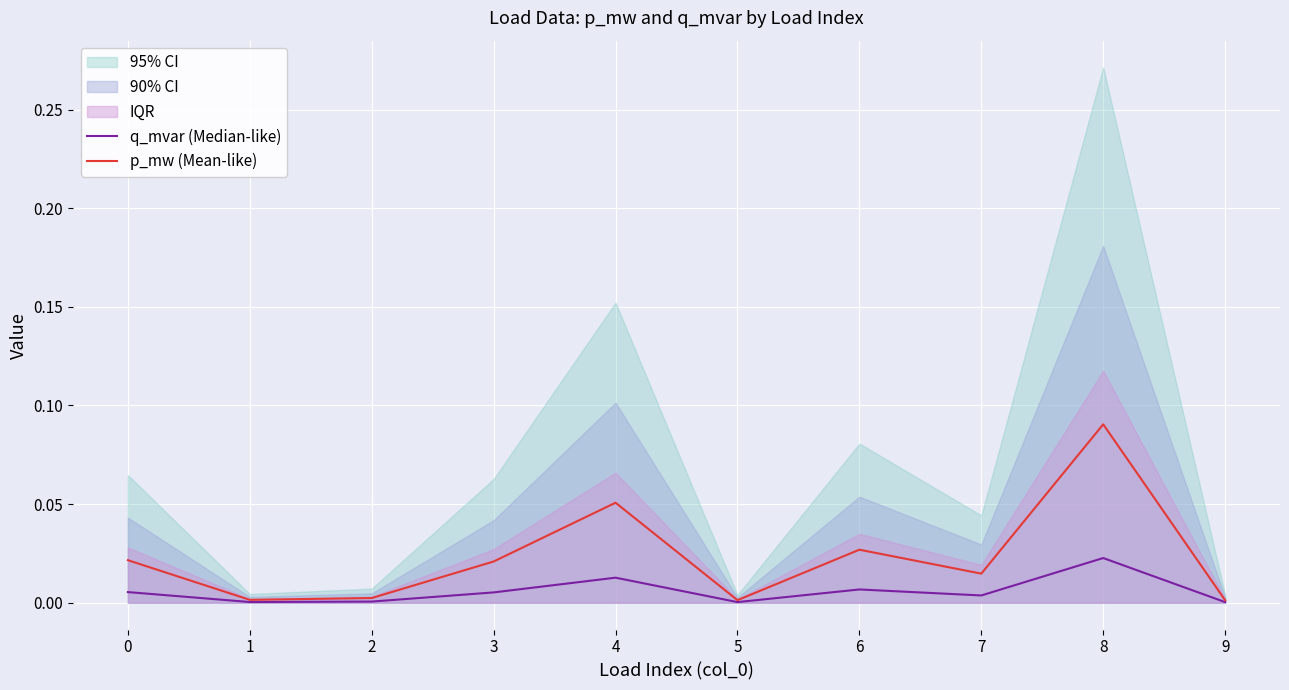

True or false: p_mw (Mean-like) and q_mvar (Median-like) cross at least once.

False